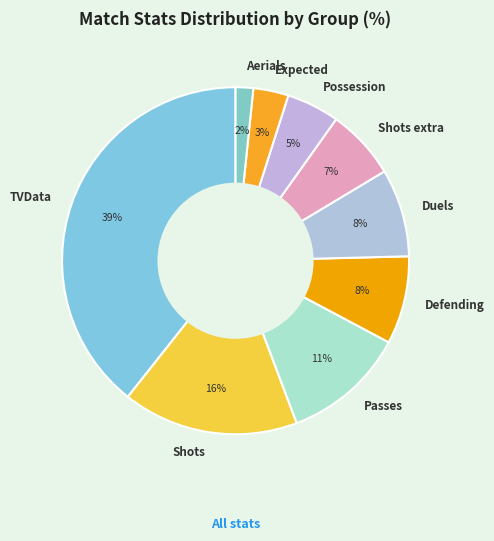

Does any single category account for the majority?

No